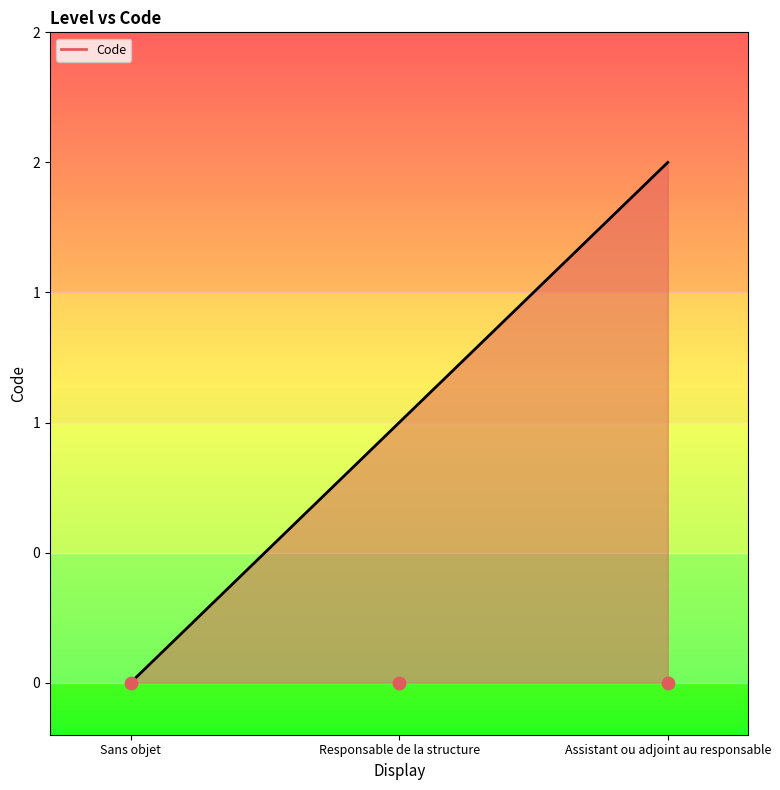

Between Assistant ou adjoint au responsable and Sans objet, which is larger?

Assistant ou adjoint au responsable